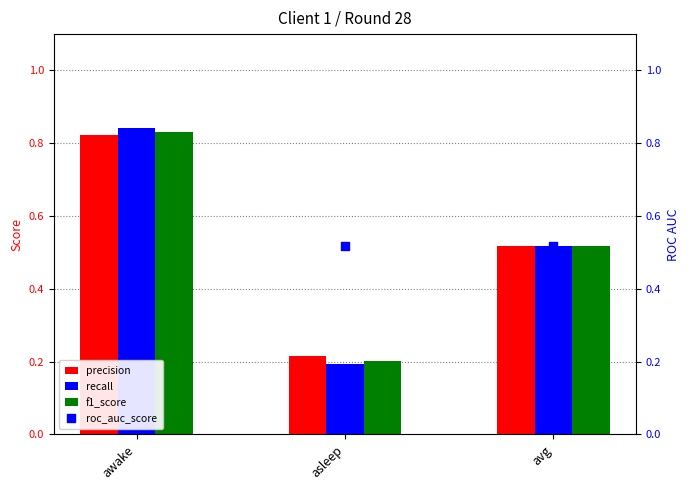

Which series reaches the maximum Y coordinate?

recall